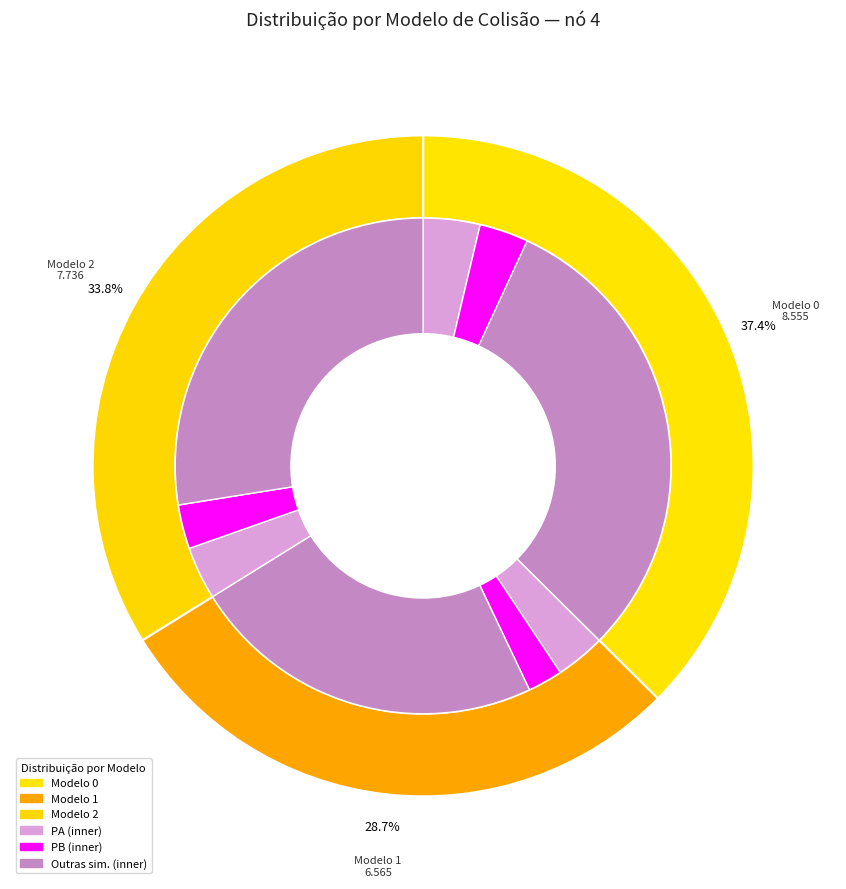

To the nearest percent, what is the average slice percentage?

33%